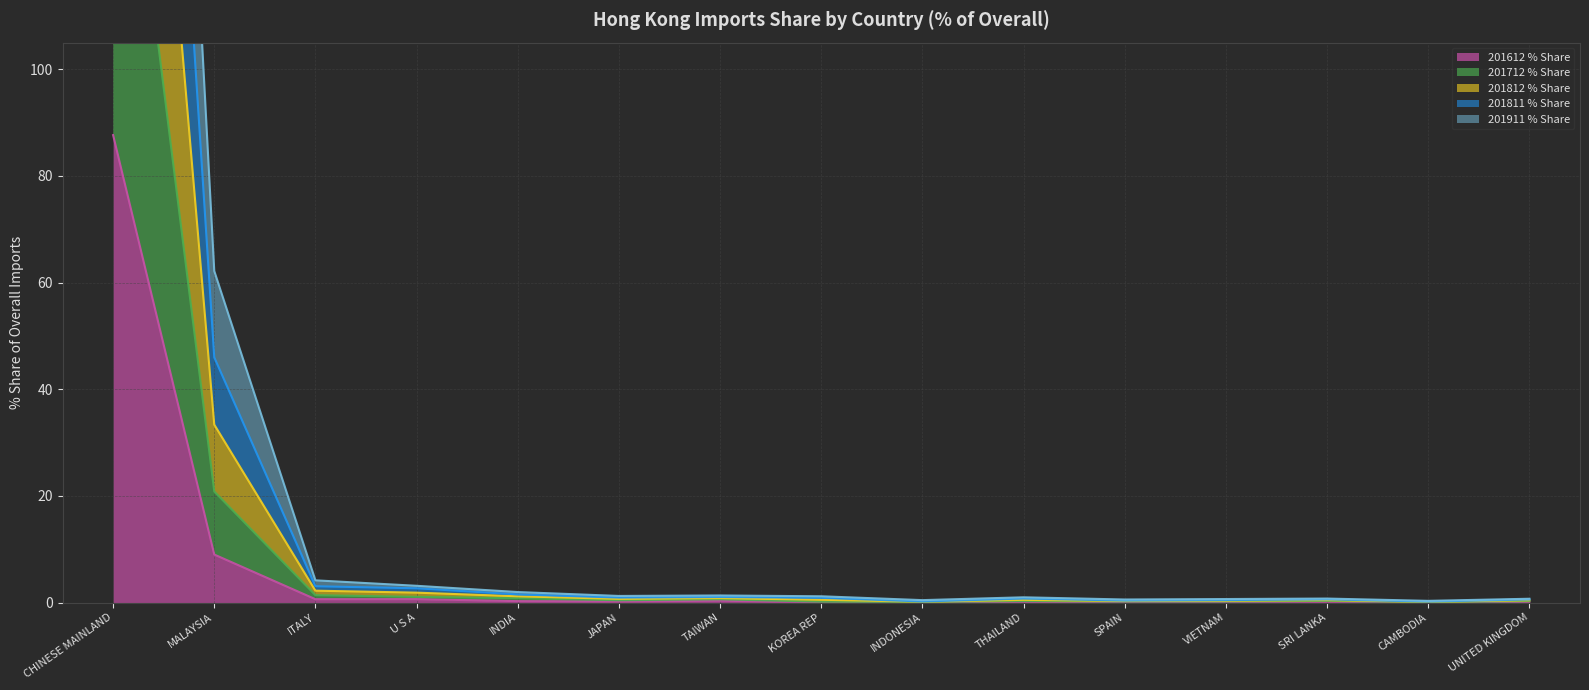

Which series changed the most between THAILAND and SPAIN?

201812 % Share